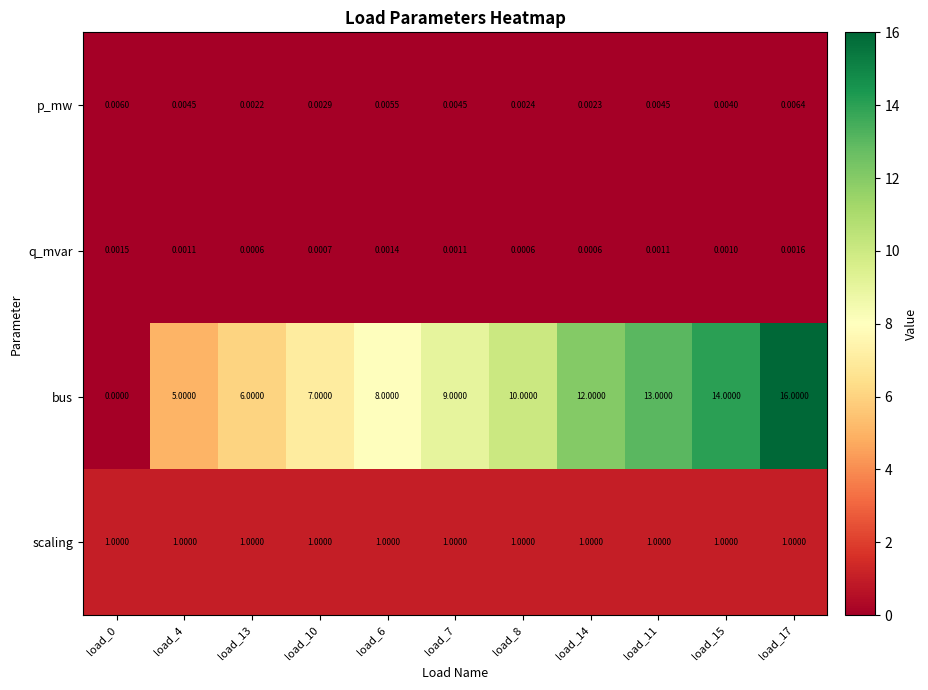

Between load_4 and load_13, which series saw the biggest shift?

bus